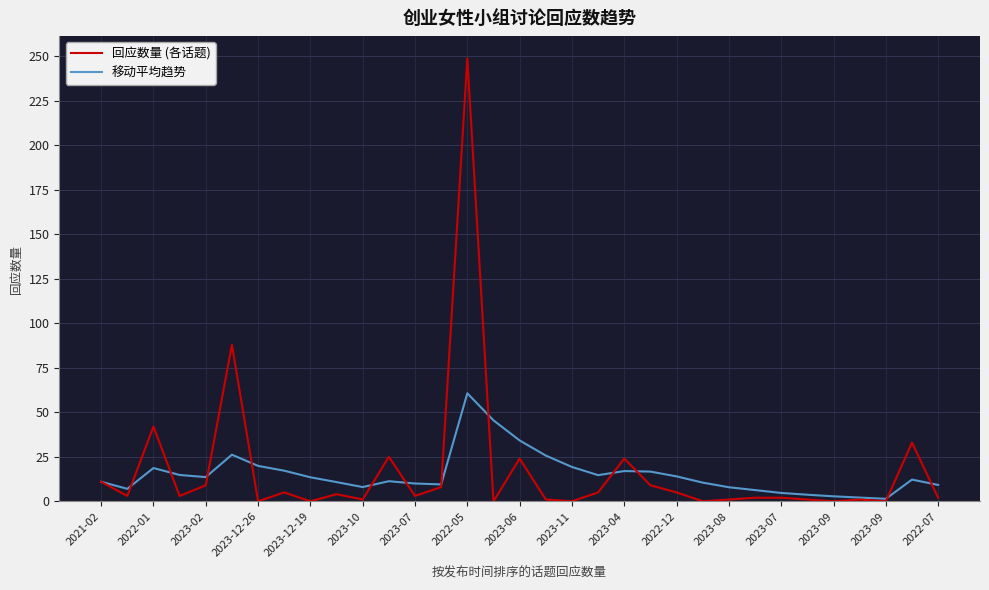

List the series in order of their peak value, highest first.

回应数量 (各话题), 移动平均趋势